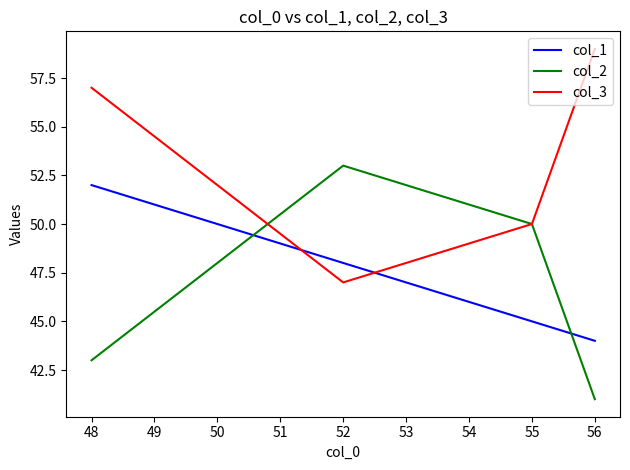

Is it true that col_3 equals 50 at 55?

True